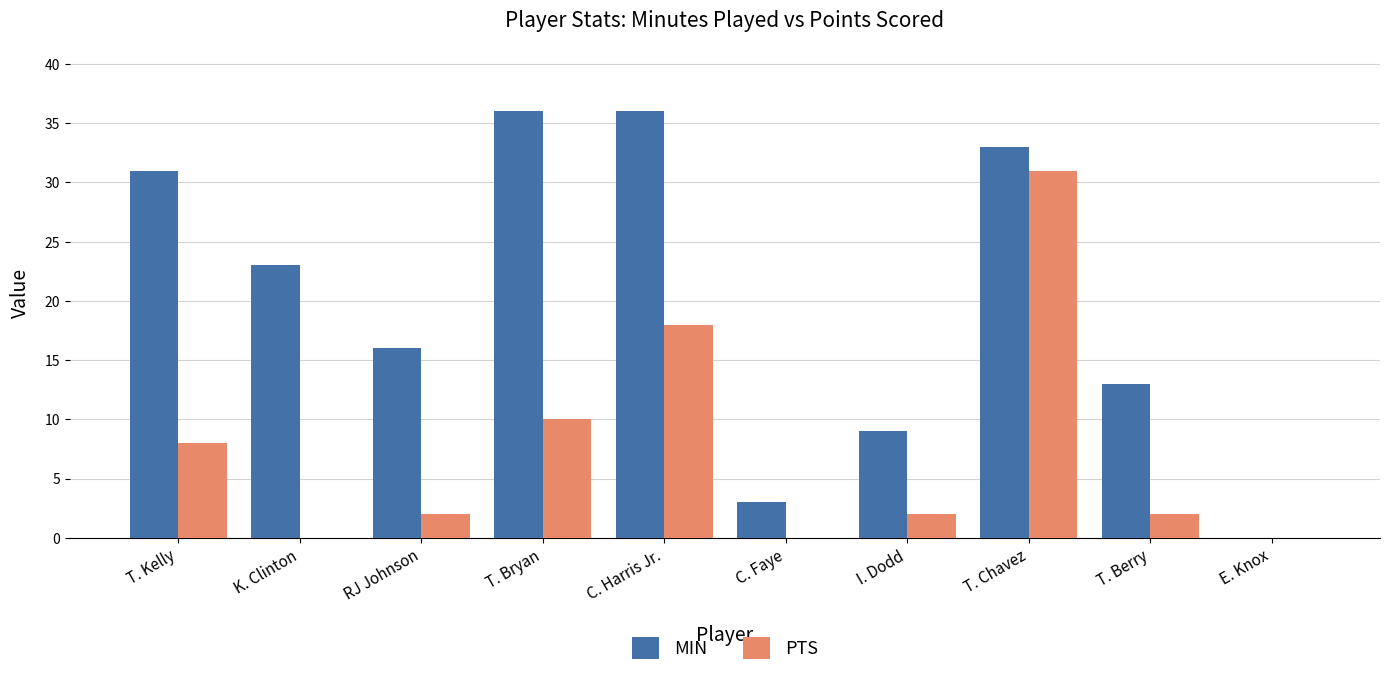

What is the sum of the PTS values at T. Berry and T. Kelly?

10